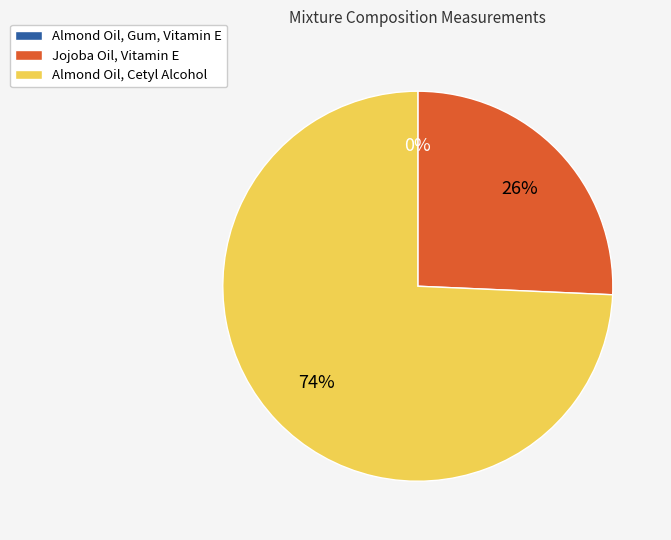

Is there any slice that represents more than half of the pie?

Yes